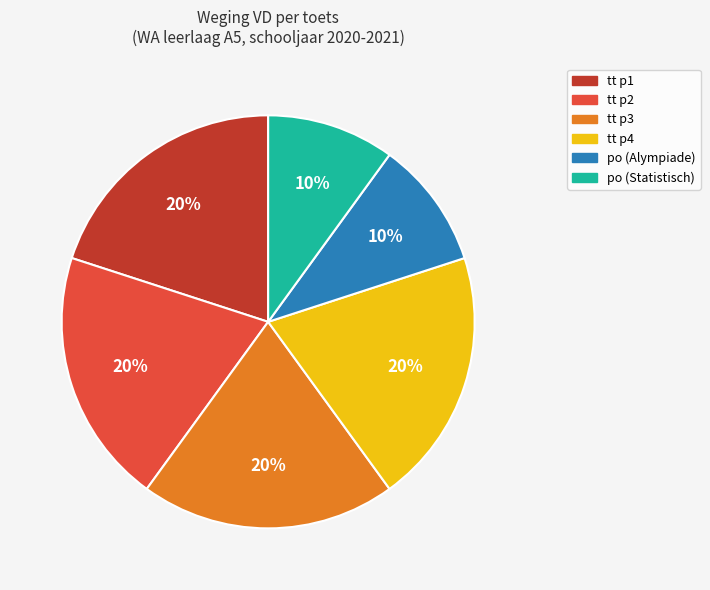

Is there any slice that represents more than half of the pie?

No